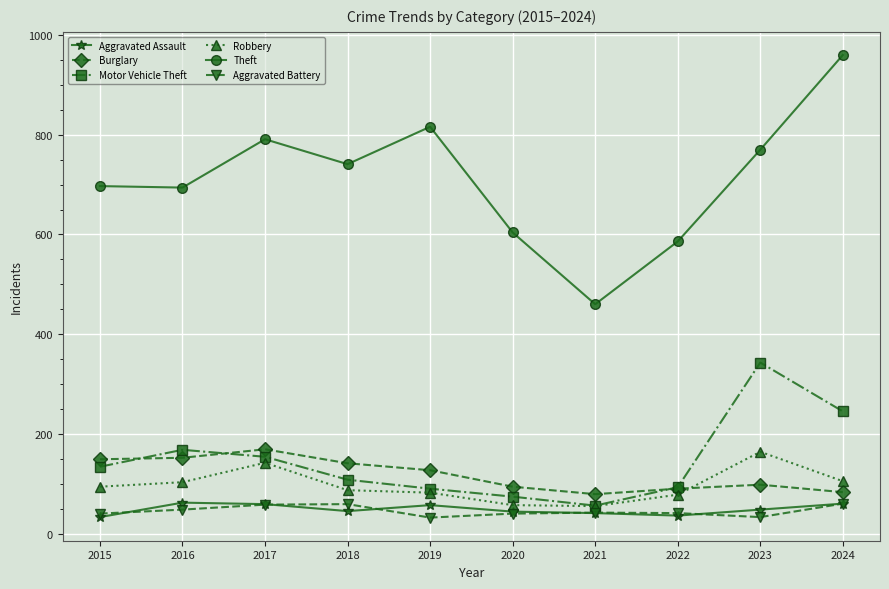

What is the approximate value of Burglary at 2023, to the nearest 10?

100